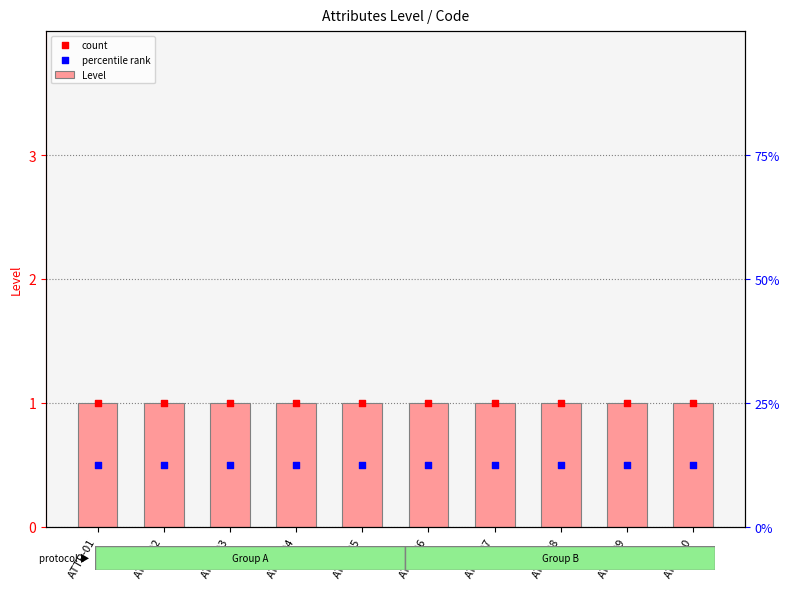

Which series reaches the maximum Y coordinate?

Level